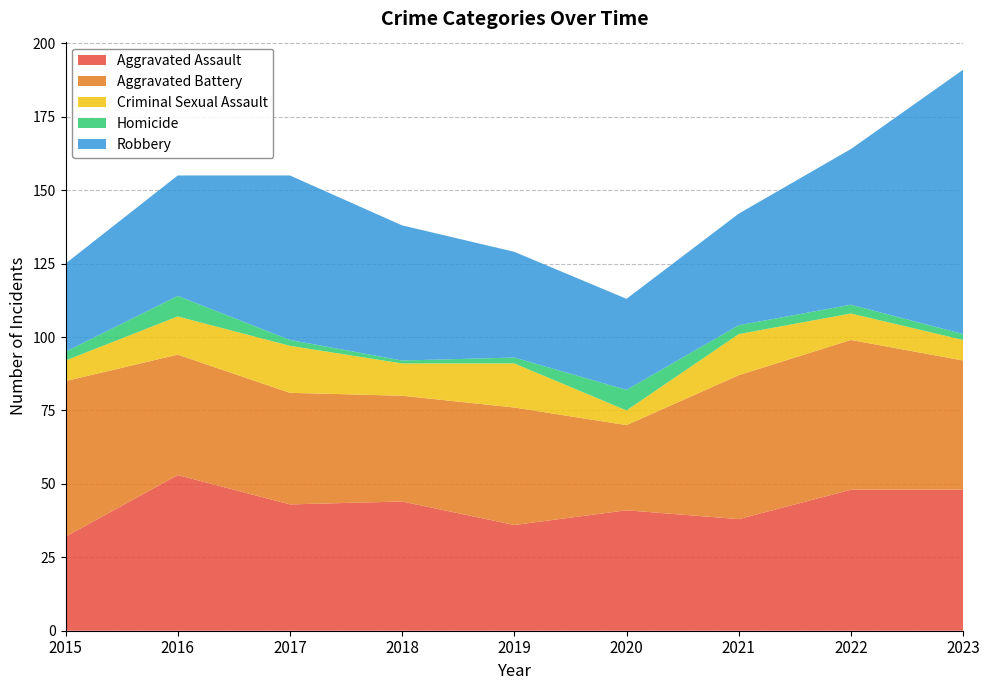

Reading left to right, transcribe all the data shown in this chart.

Aggravated Assault: 32	53	43	44	36	41	38	48	48
Aggravated Battery: 53	41	38	36	40	29	49	51	44
Criminal Sexual Assault: 7	13	16	11	15	5	14	9	7
Homicide: 3	7	2	1	2	7	3	3	2
Robbery: 30	41	56	46	36	31	38	53	90